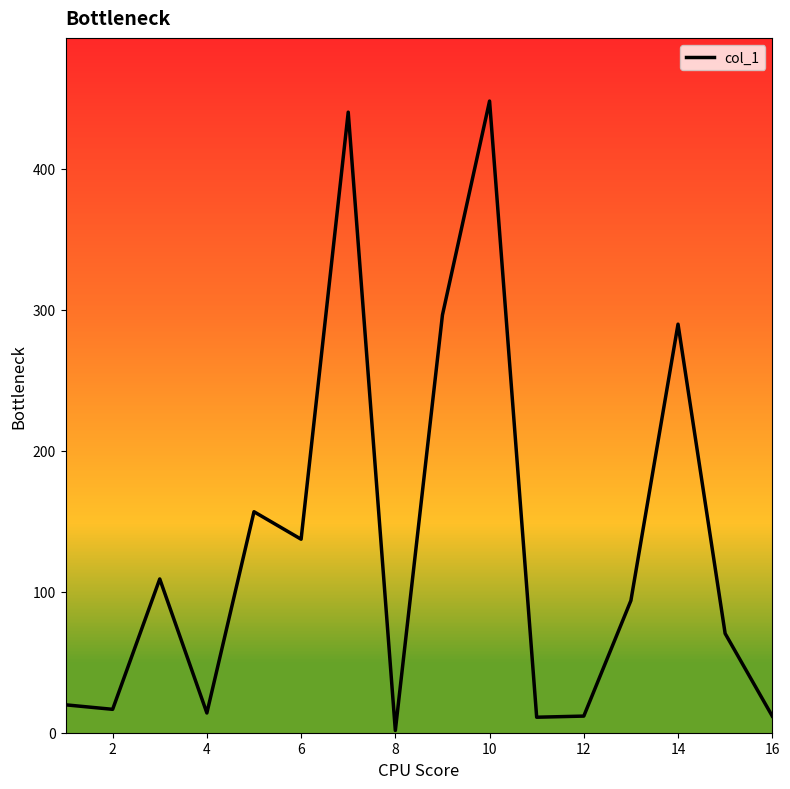

What is the maximum value shown in the chart?

448.2